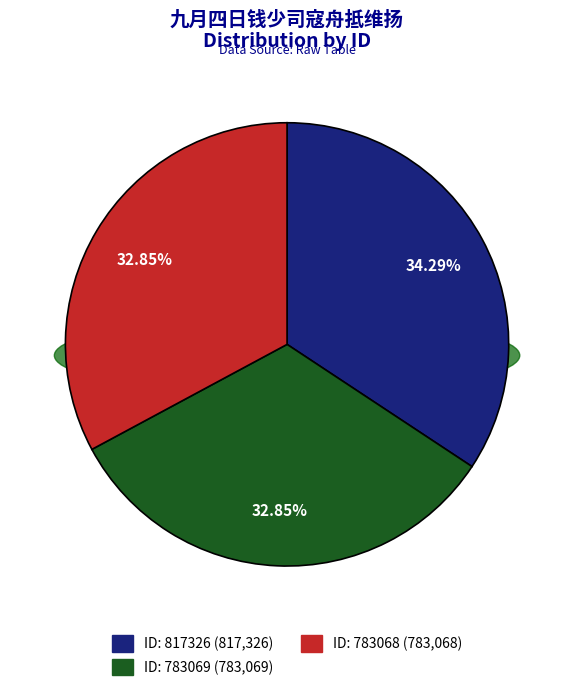

Count the number of slices in the pie.

3